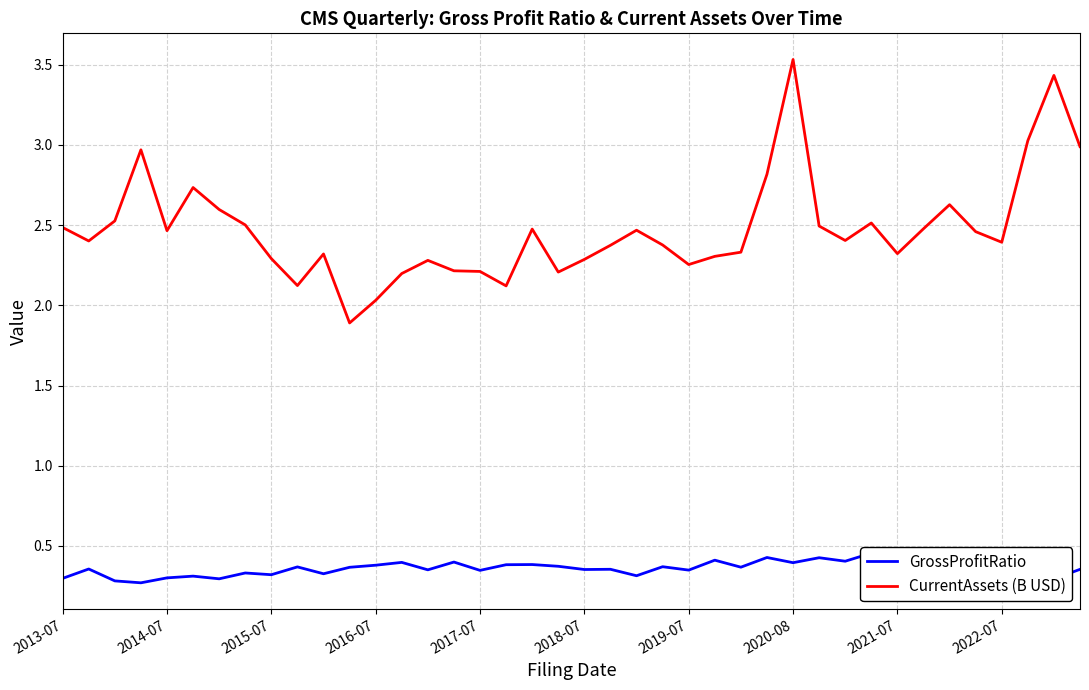

List the labels in order of GrossProfitRatio value, smallest first.

2016-07, 2015-07, 34, 37, 38, 2019-07, 36, 2013-07, 2017-07, 2018-07, 22, 2021-07, 10, 2020-08, 33, 16, 24, 14, 20, 39, 21, 2014-07, 11, 26, 2022-07, 23, 19, 32, 12, 17, 18, 35, 28, 13, 15, 30, 25, 29, 27, 31